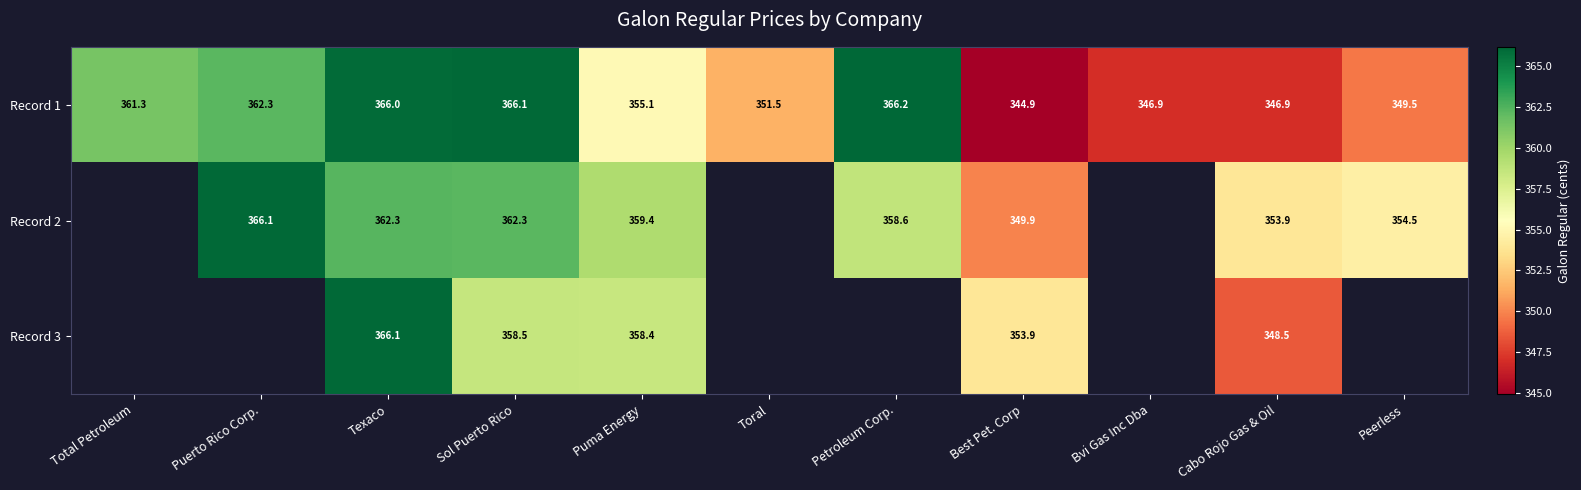

Is the value of Record 2 at Texaco greater than the value of Record 1 at Toral?

Yes